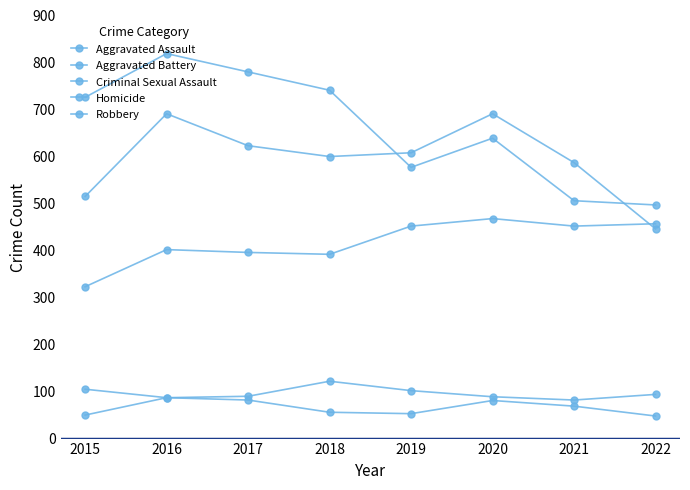

Where is the first local minimum for Aggravated Battery?

2018